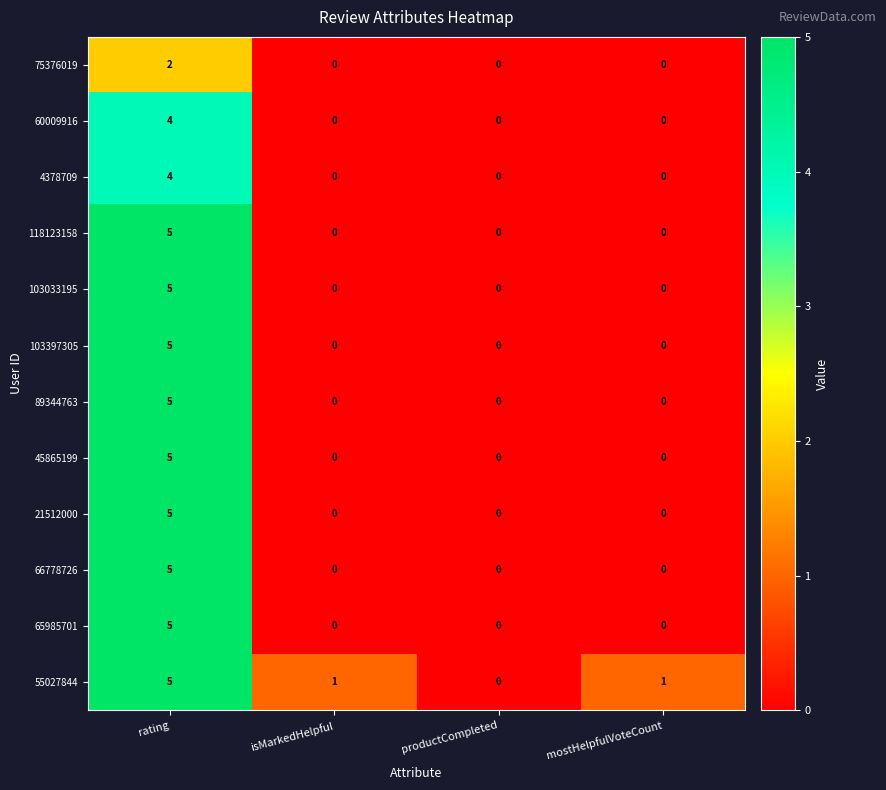

At which label does 103033195 reach its peak?

rating